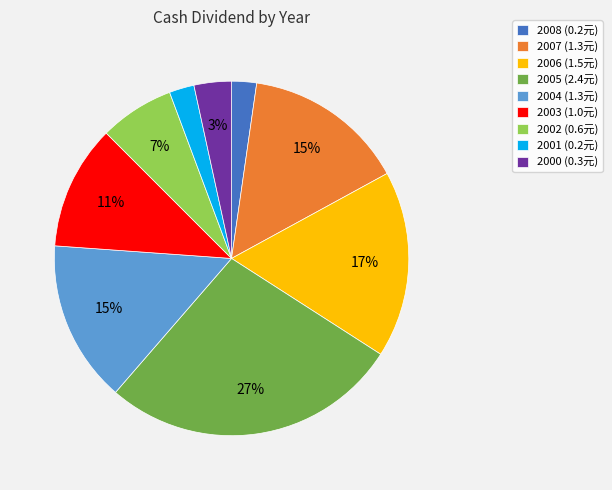

Which slice is the largest?

2005